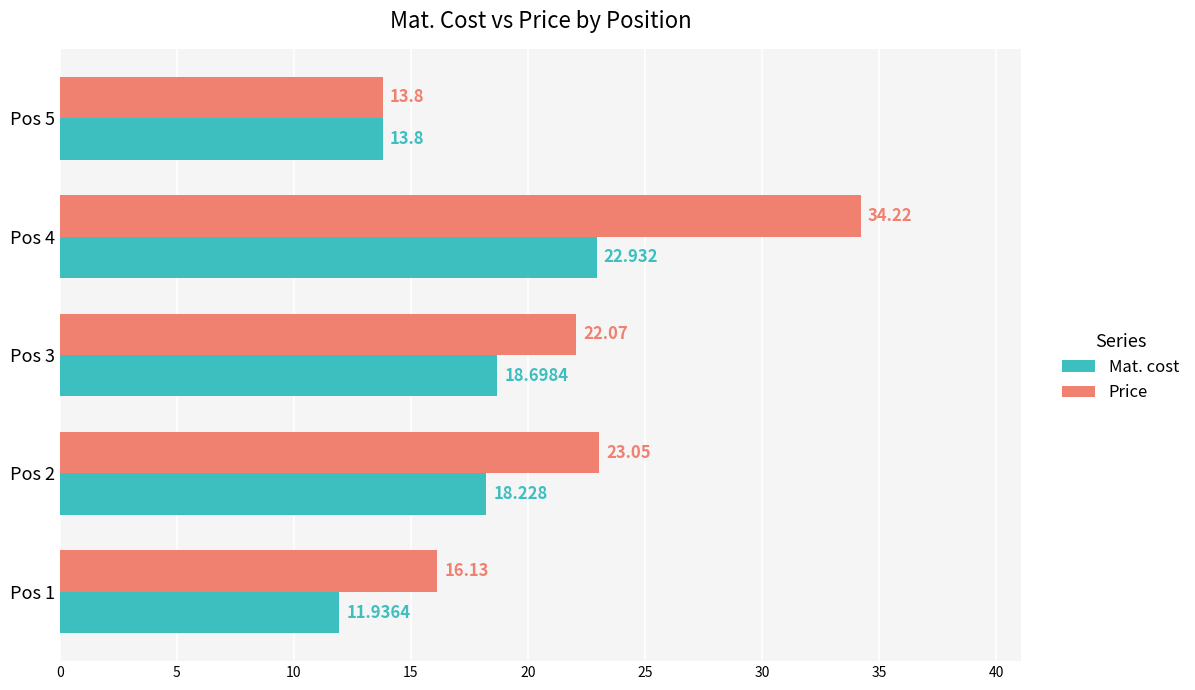

Is the value of Mat. cost at Pos 2 greater than the value of Price at Pos 5?

Yes